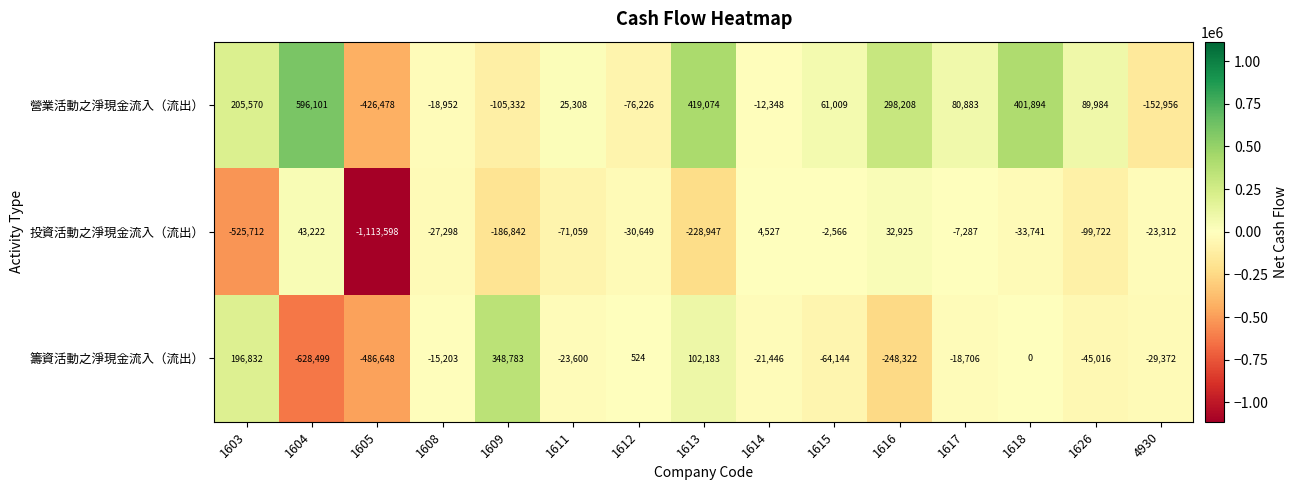

What is the lowest value of the 籌資活動之淨現金流入（流出） series?

-628499